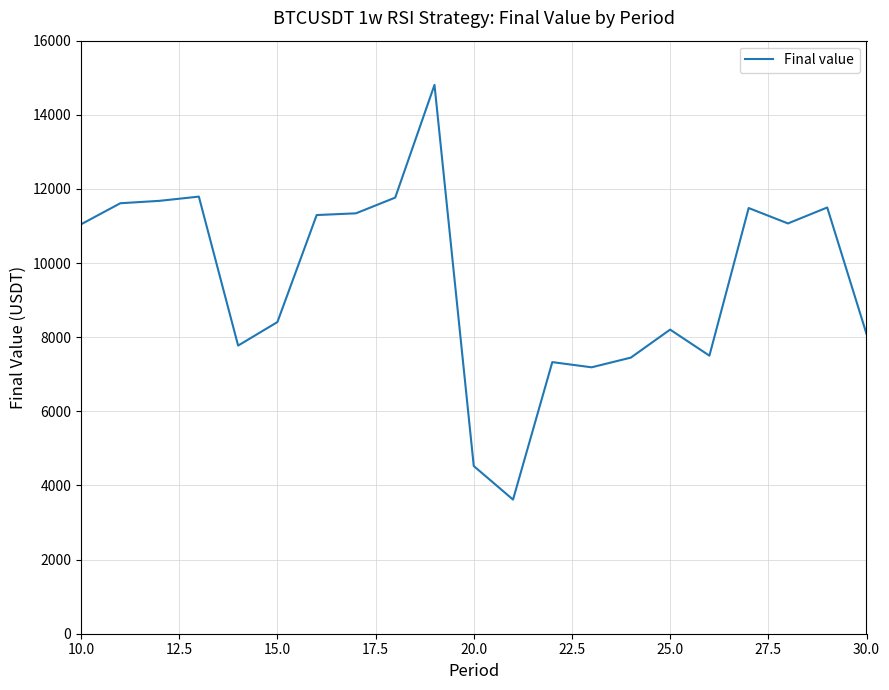

What is the difference between the maximum and minimum values?

11187.7